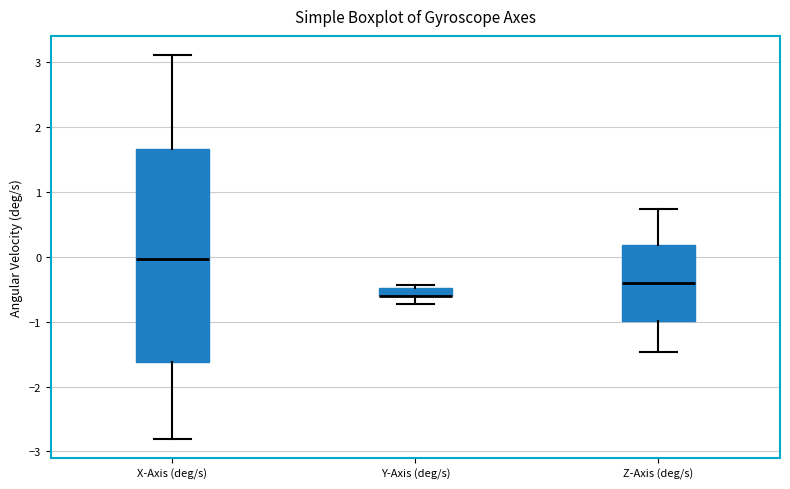

Where is the lower edge of the box for Y-Axis (deg/s) on the y-axis? The values are not printed on the chart, so give them approximately, as read against the axis.

-0.6